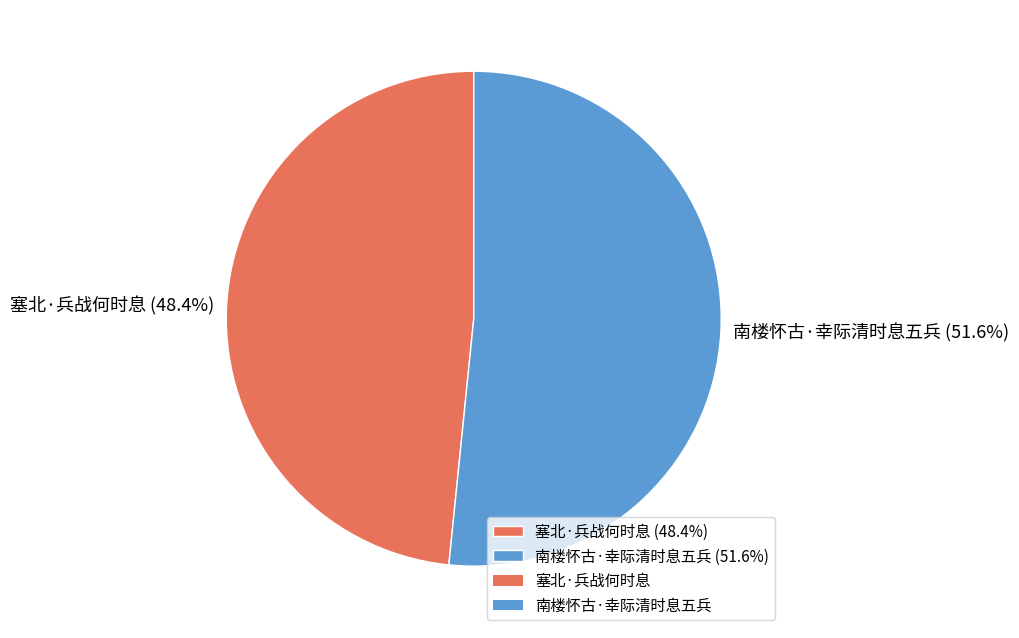

Rank the categories by value from highest to lowest.

南楼怀古·幸际清时息五兵, 塞北·兵战何时息